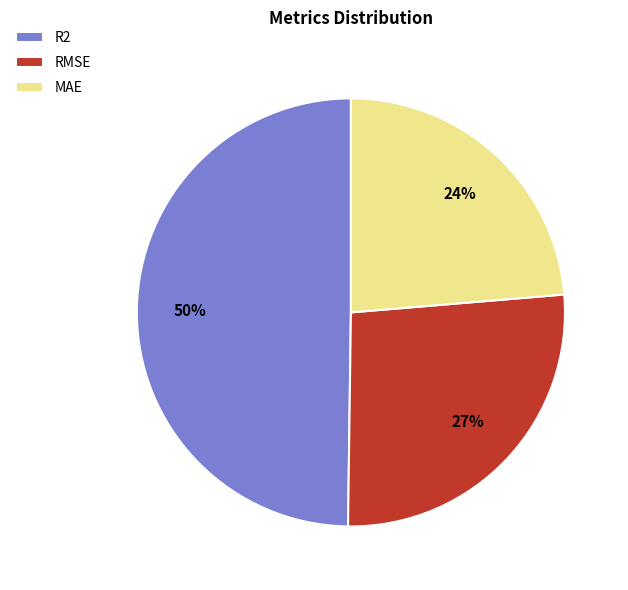

Count the number of slices in the pie.

3